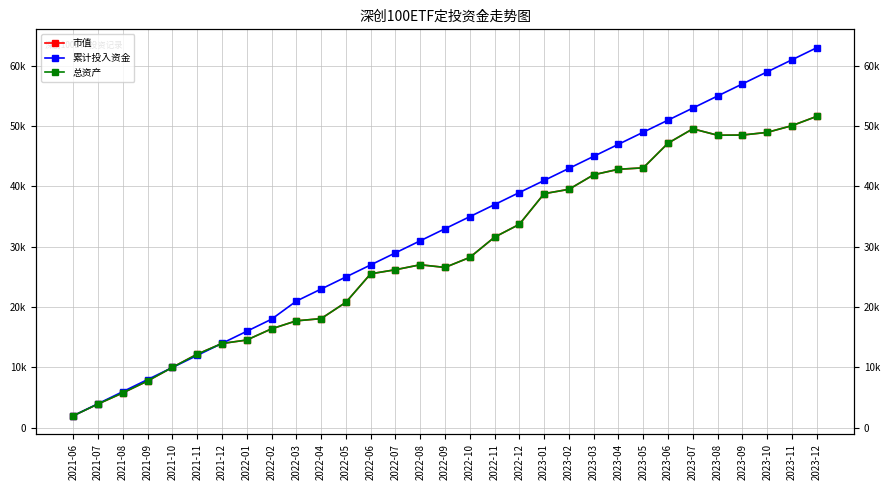

What is the sum of the 市值 values at 2023-07 and 2022-09?

76144.3